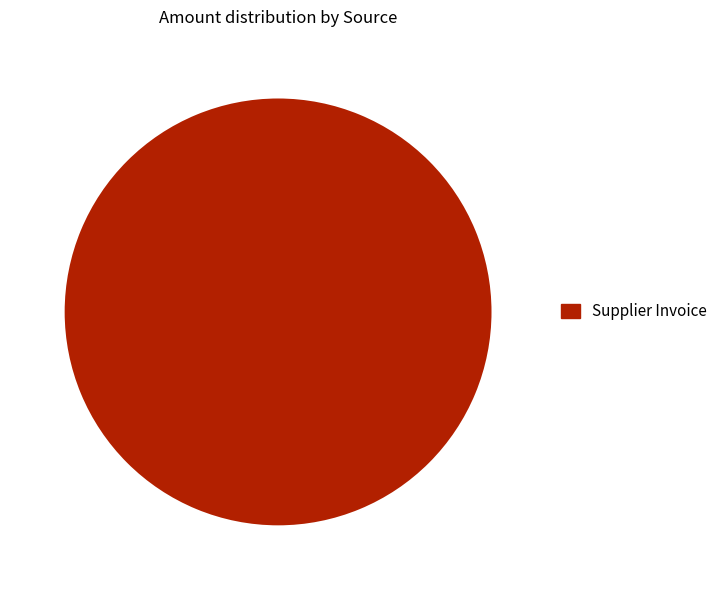

Rank the categories by value from highest to lowest.

Supplier Invoice